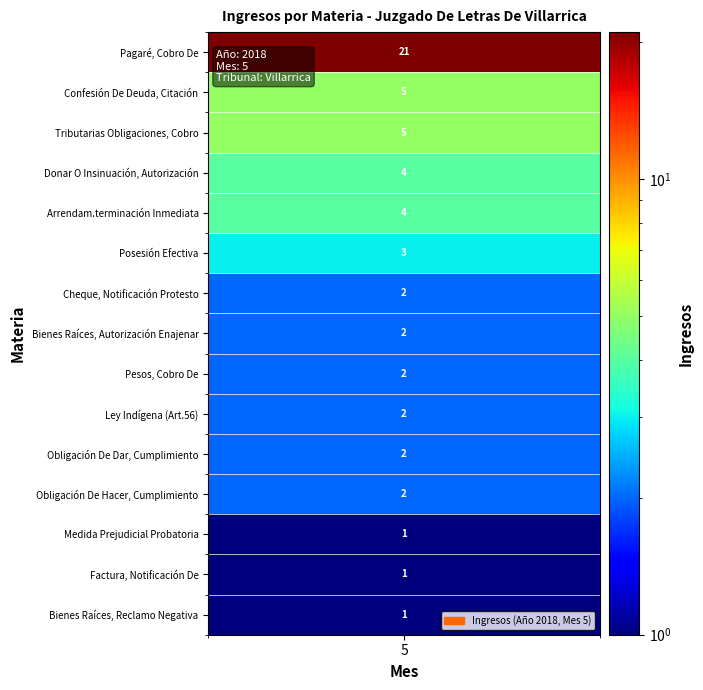

What is the ratio of the value at Confesión De Deuda, Citación to the value at Factura, Notificación De?

5.0